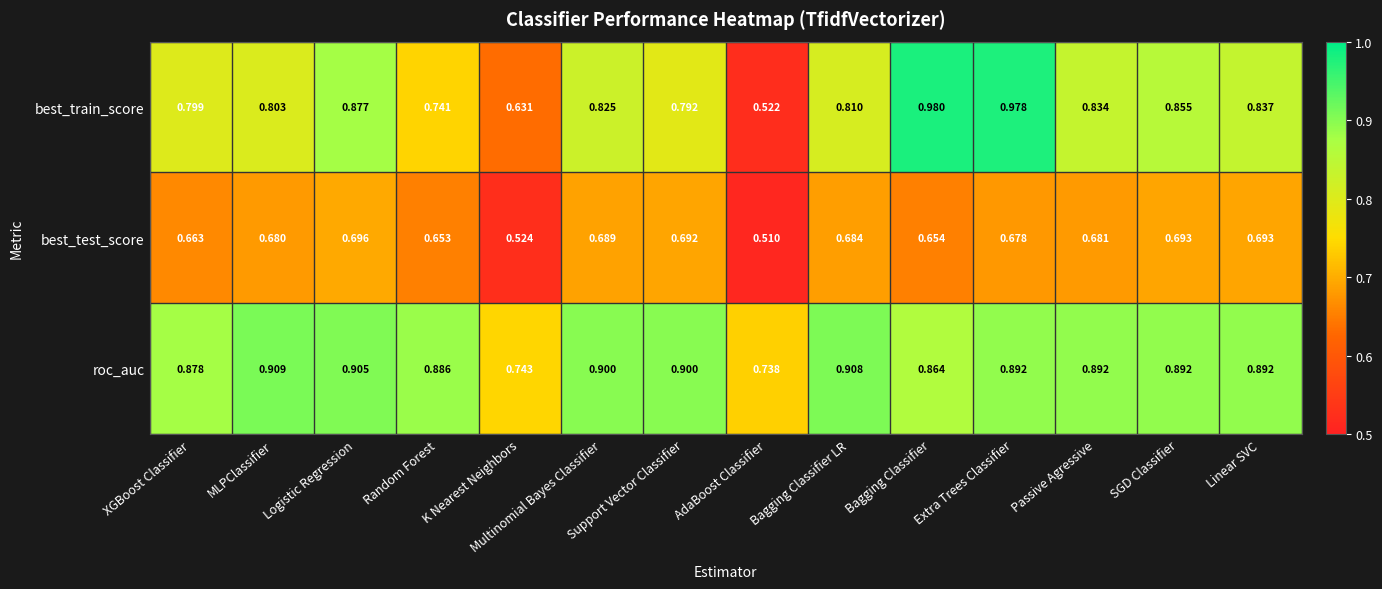

Where is roc_auc nearest to the value 0?

AdaBoost Classifier